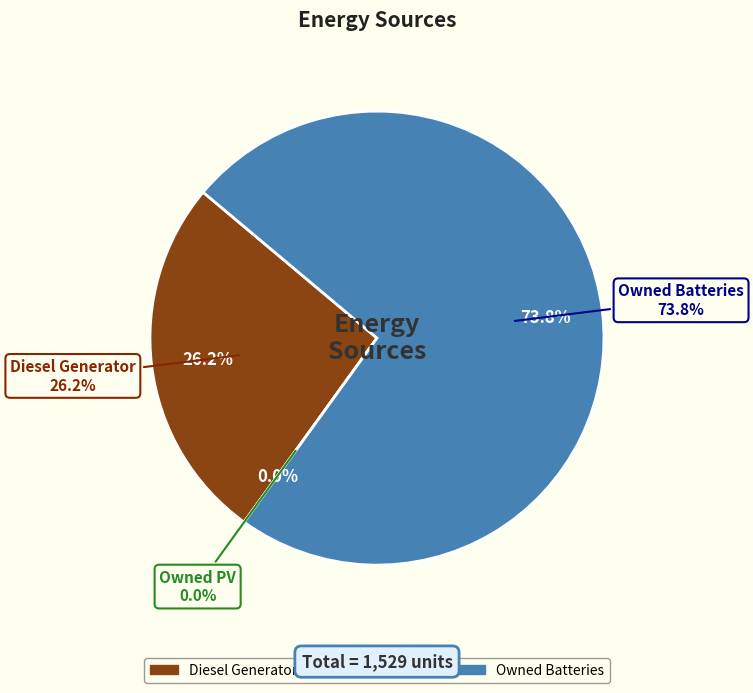

To the nearest percent, what is the difference between the Diesel Generator and Owned Batteries slice percentages?

48%